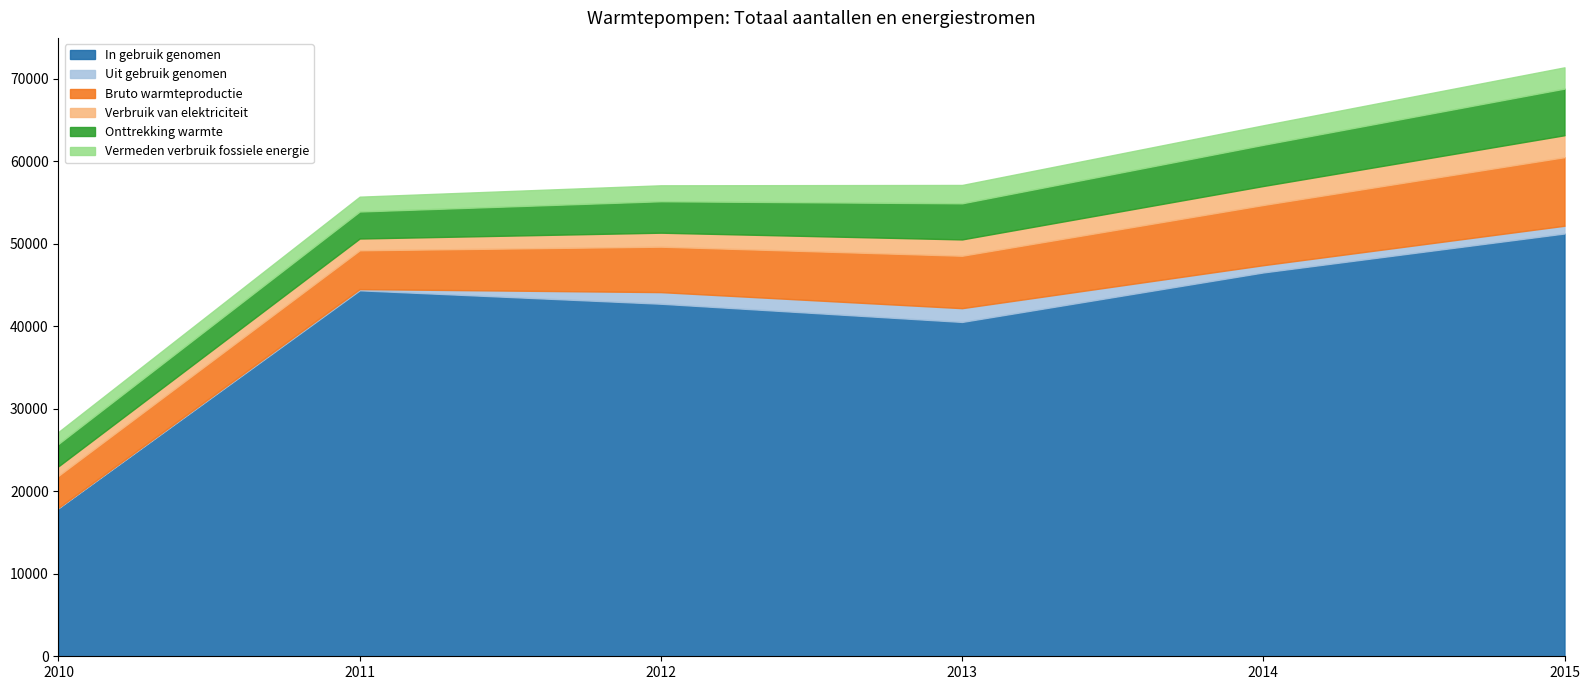

What is the sum of the Onttrekking warmte values at 2012 and 2014?

8809